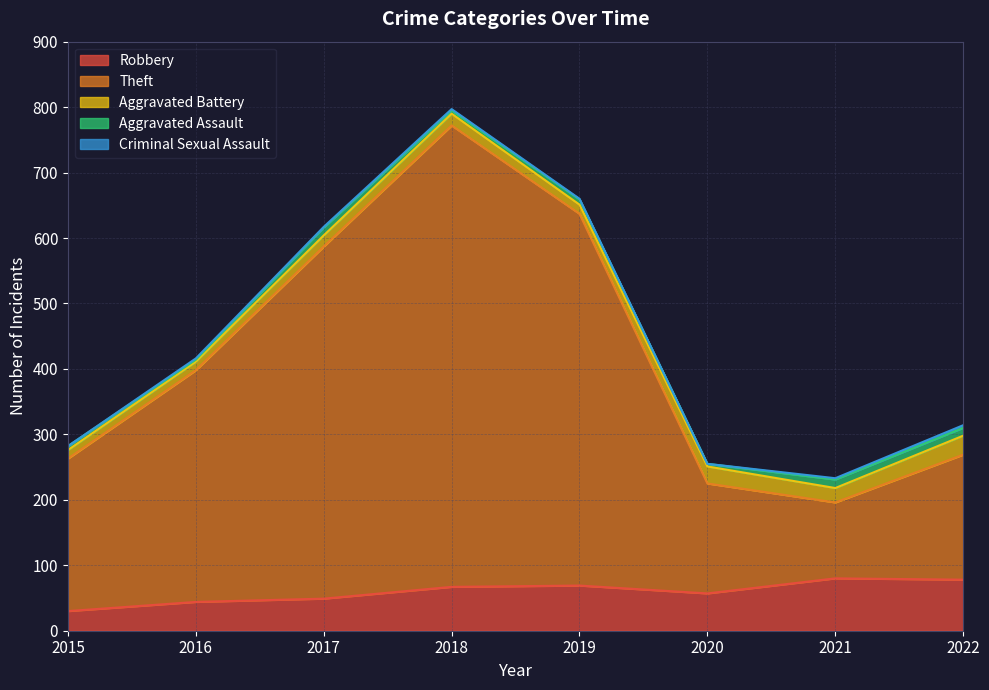

Count the number of categories in the chart.

8